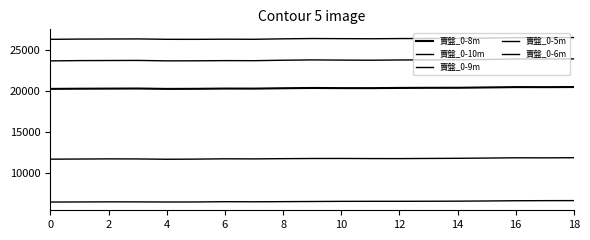

How many categories are shown in the chart?

19